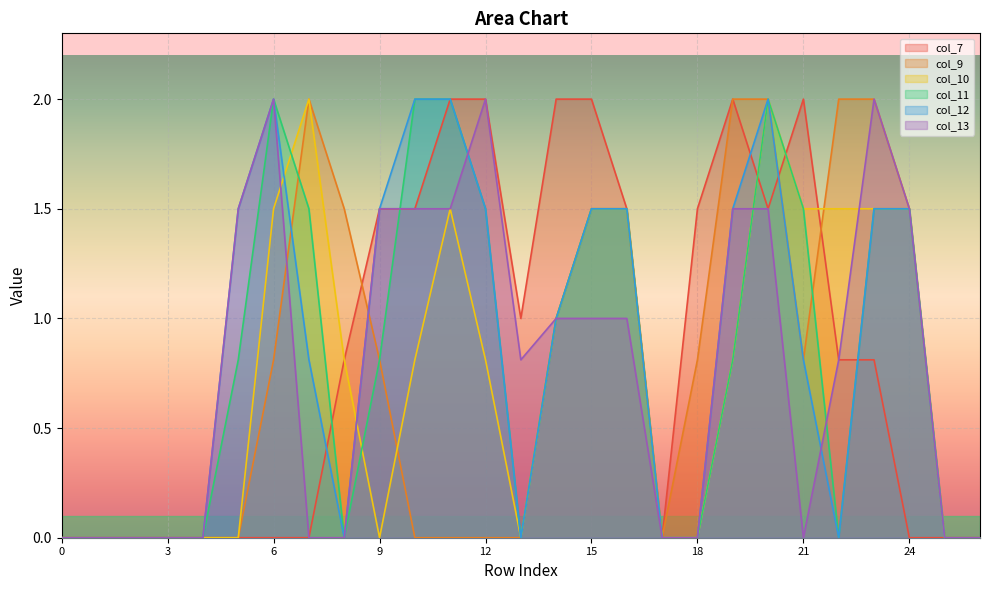

What is the sum of all col_7 values?

22.9